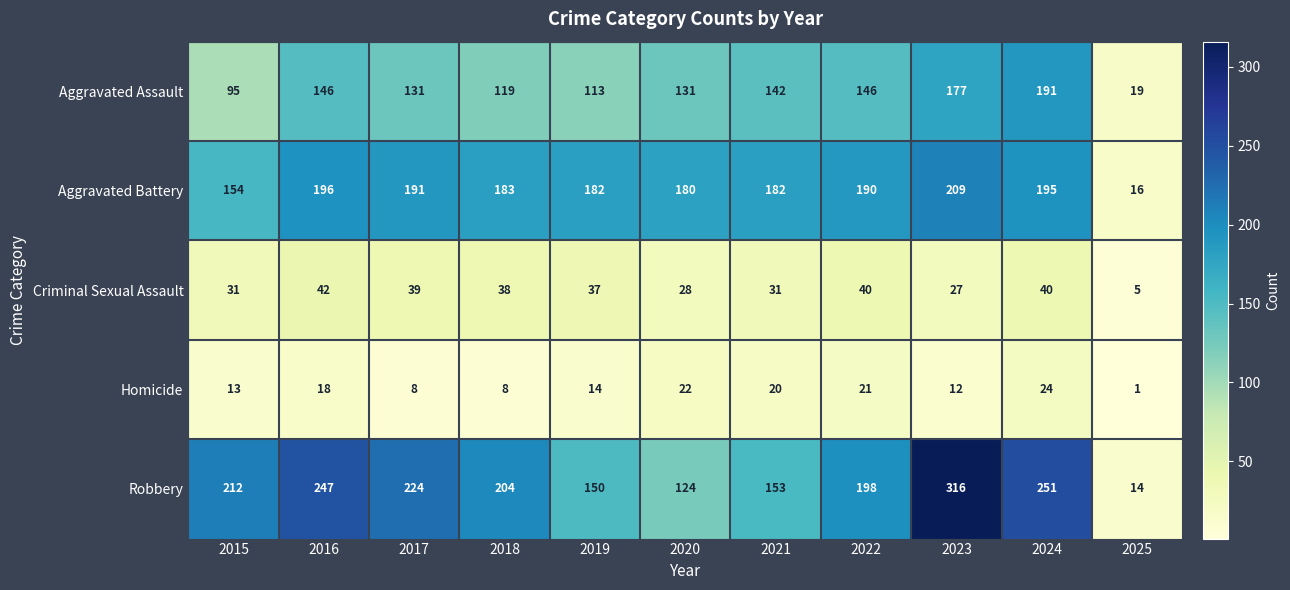

Rank the series by their maximum value, from highest to lowest.

Robbery, Aggravated Battery, Aggravated Assault, Criminal Sexual Assault, Homicide